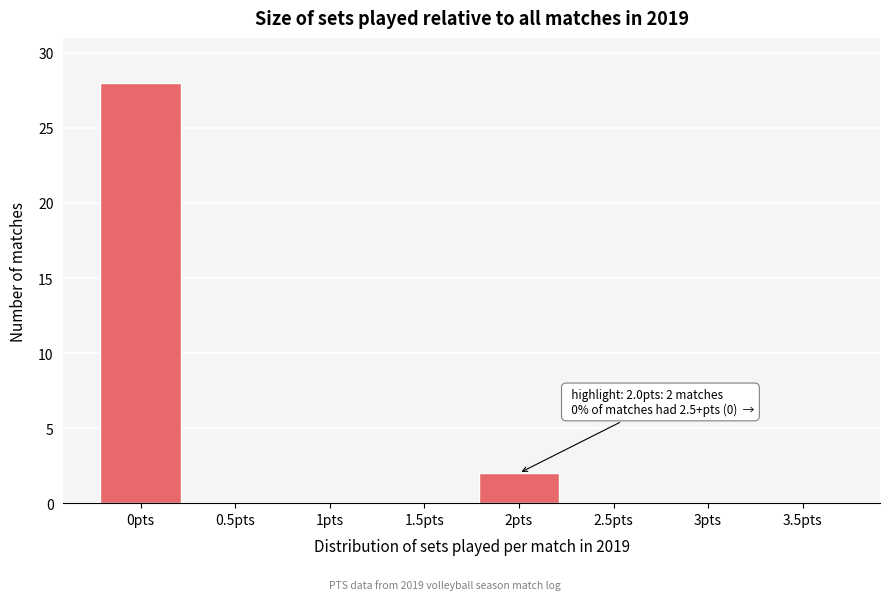

Reading right to left, list all the values displayed in this chart.

3.5pts=0	3pts=0	2.5pts=0	2pts=2	1.5pts=0	1pts=0	0.5pts=0	0pts=28